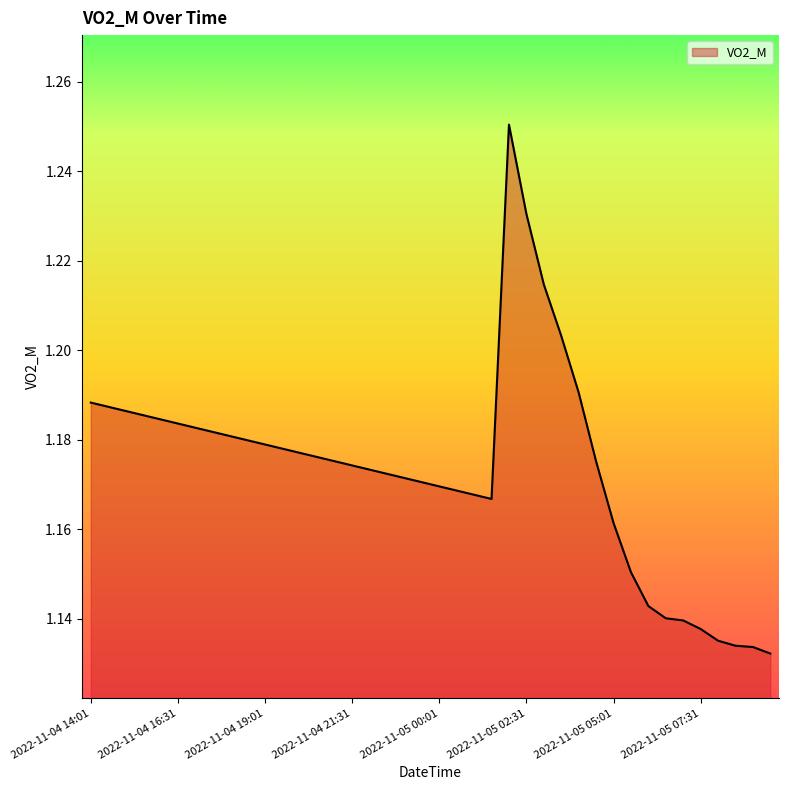

Where is the first local maximum?

2022-11-05 02:01